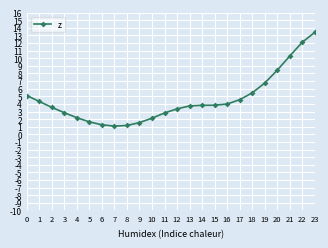

What is the value of the 8th point from the left?

1.1